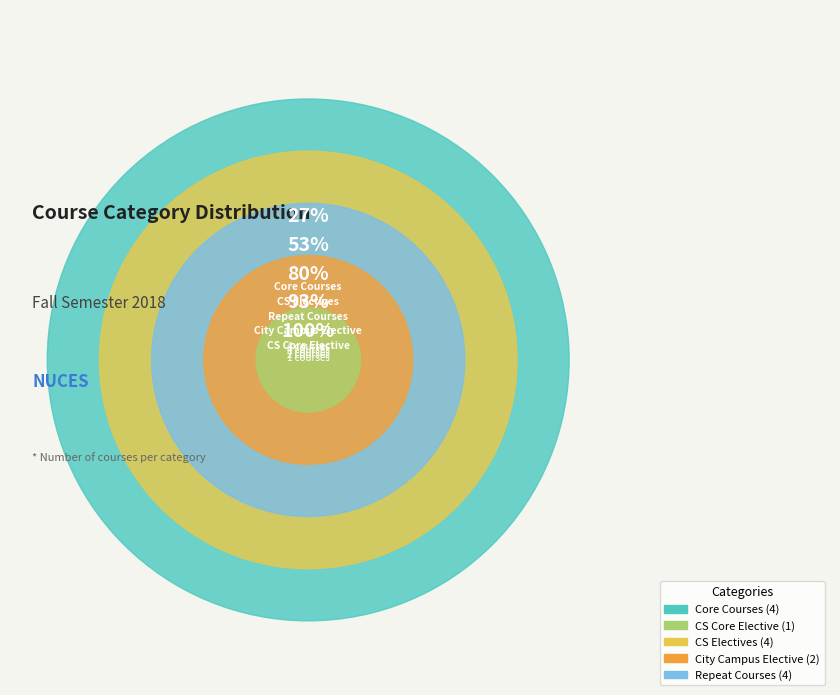

Rank the categories by value from highest to lowest.

Core Courses, CS Electives, Repeat Courses, City Campus Elective, CS Core Elective